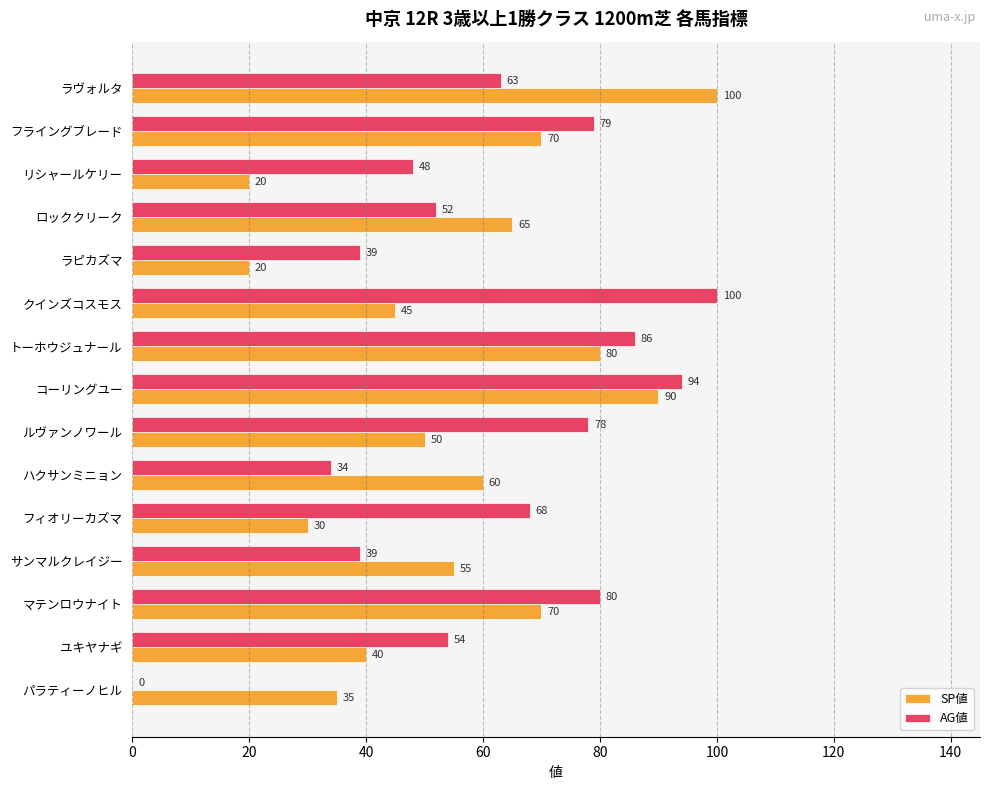

True or false: SP値 has a value of 70 at マテンロウナイト.

True